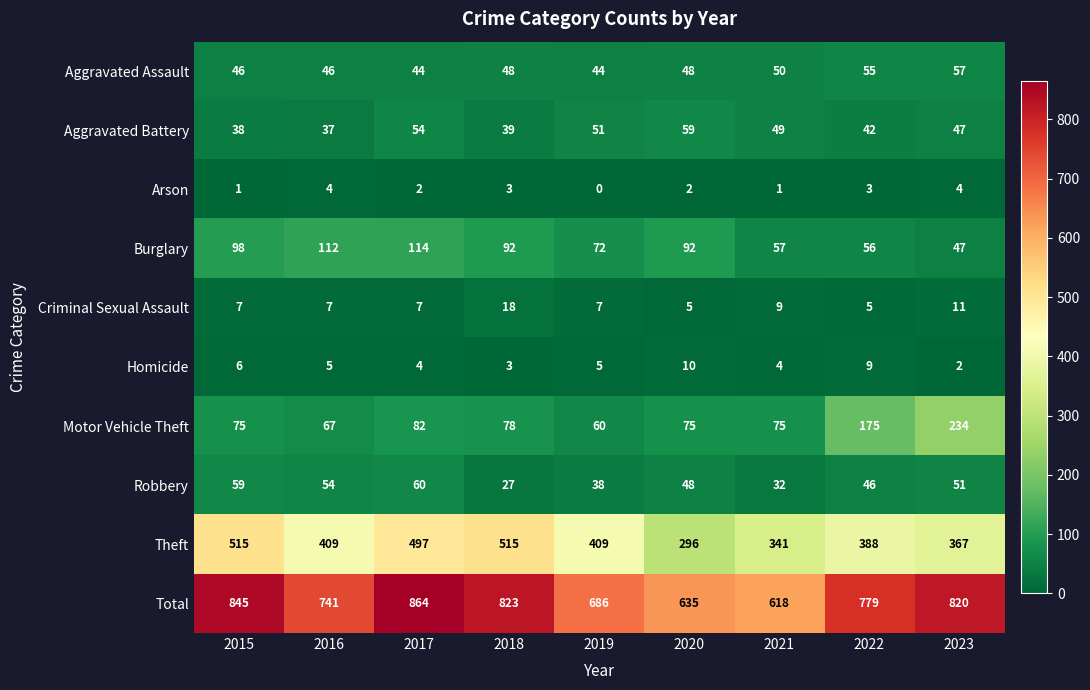

List the series in order of their peak value, highest first.

Total, Theft, Motor Vehicle Theft, Burglary, Robbery, Aggravated Battery, Aggravated Assault, Criminal Sexual Assault, Homicide, Arson